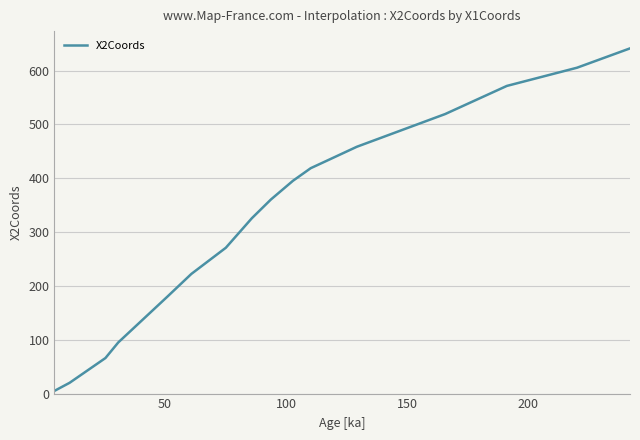

What is the difference between the second highest and second lowest values?

585.2